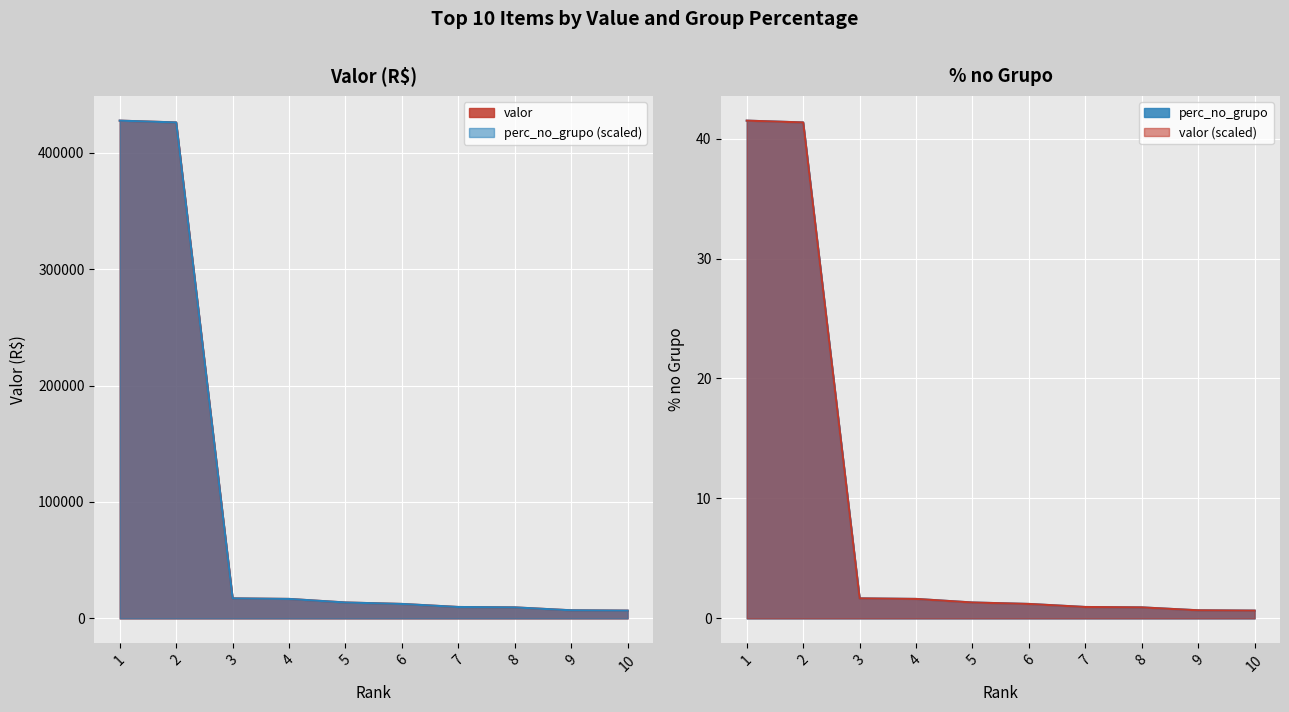

Does the chart display data point markers on the line(s)?

No